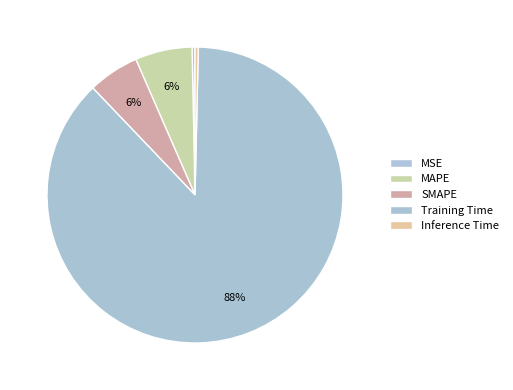

How many slices are in this pie chart?

5